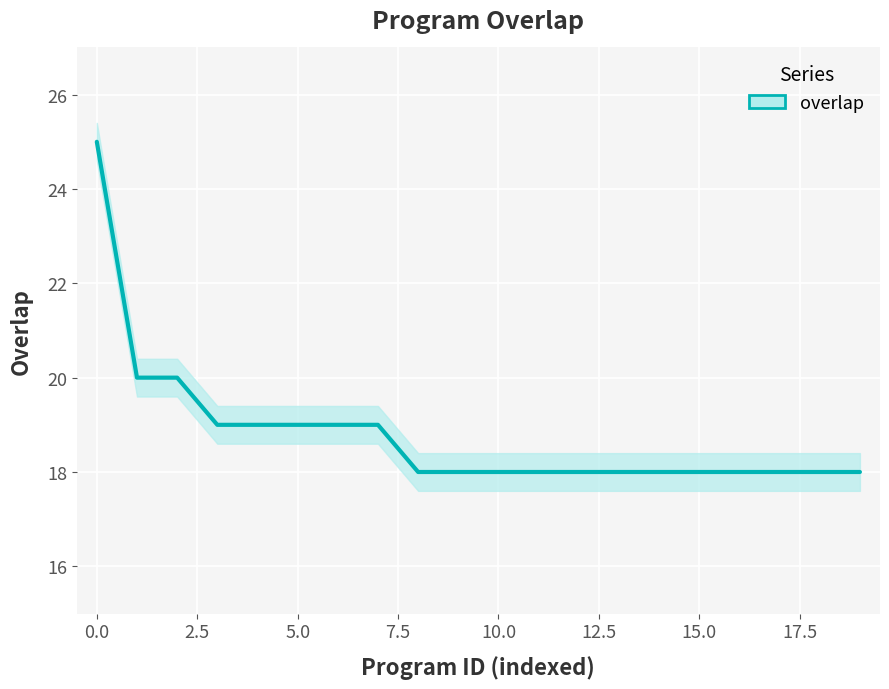

Count the number of categories in the chart.

20